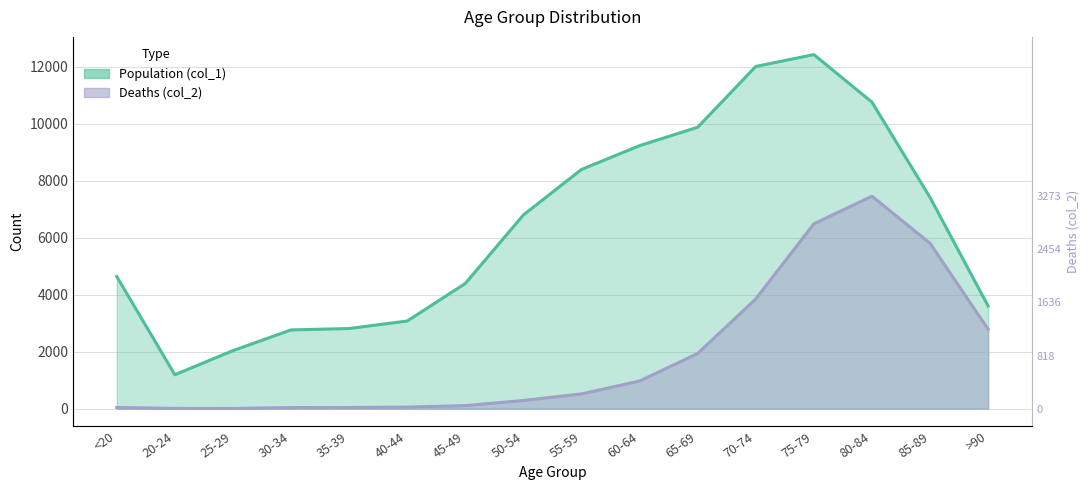

True or false: Deaths (col_2) has more than 0 points higher than both neighbors.

True